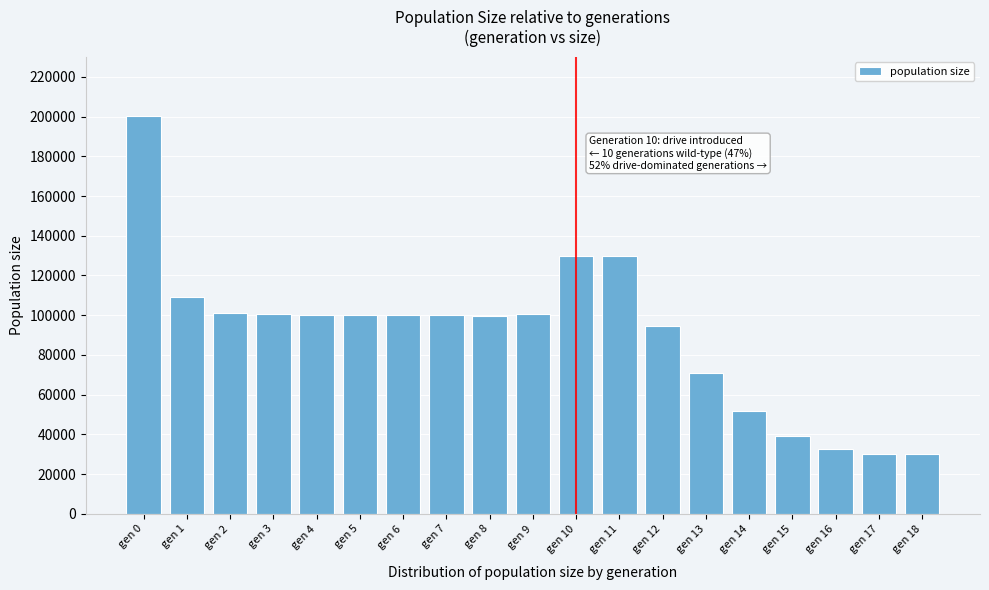

Is it true that the value at gen 2 is 168837?

False